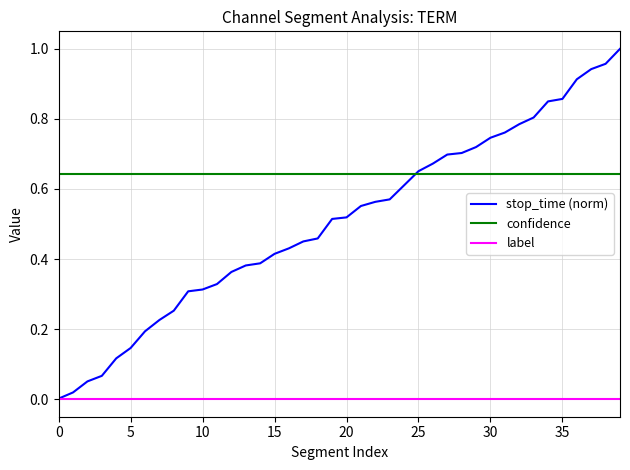

What are all the series names shown in the legend?

stop_time (norm), confidence, label